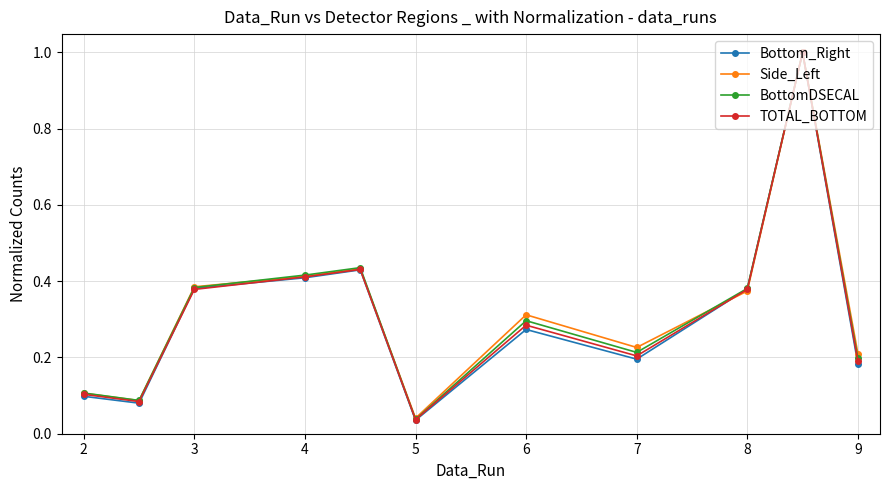

What is the highest value of the Bottom_Right series?

1.0